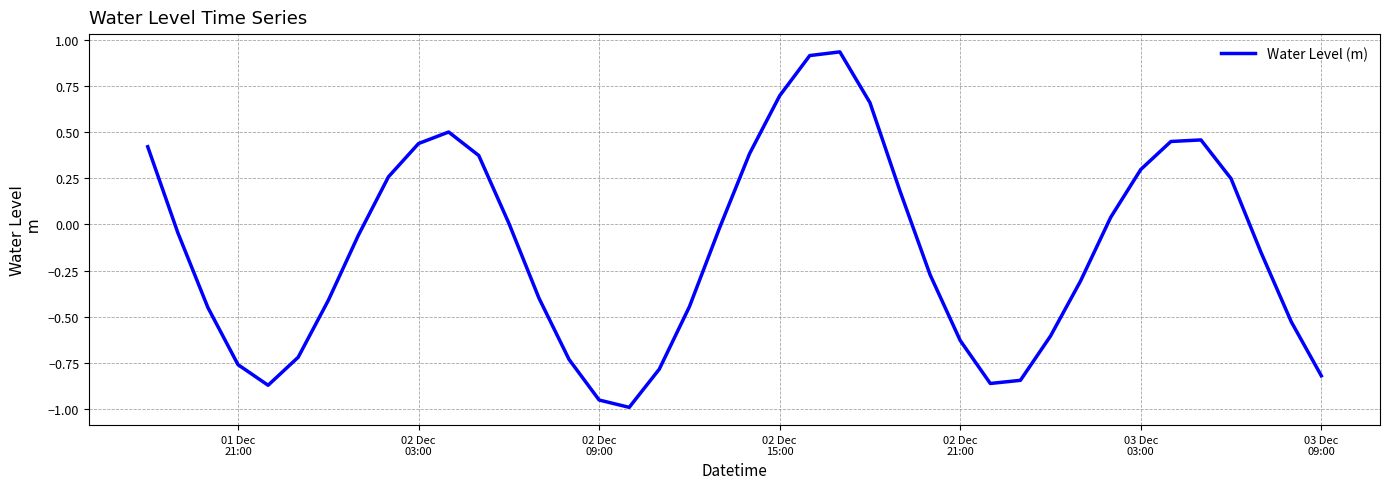

What is the sum of all values?

-5.4